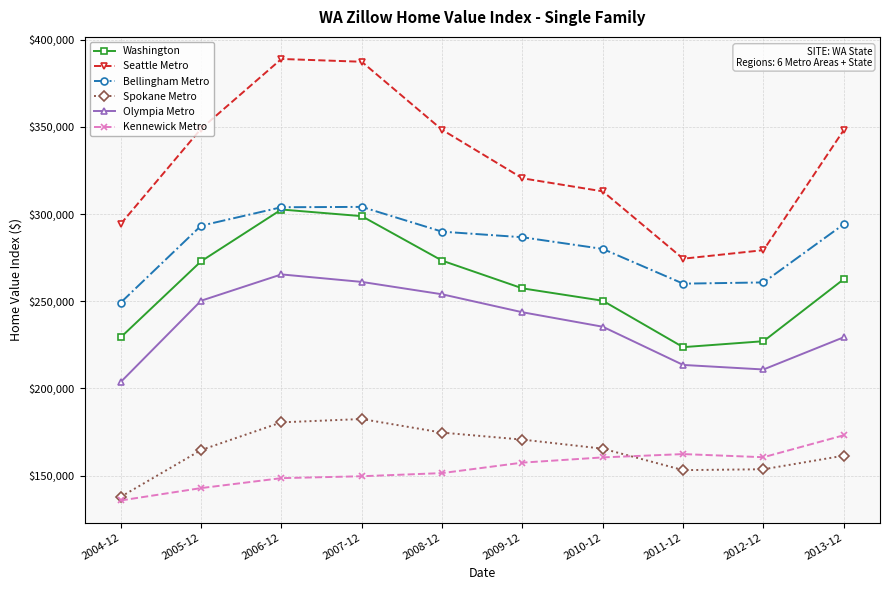

Is the value of Olympia Metro at 2010-12 greater than the value of Seattle Metro at 2009-12?

No